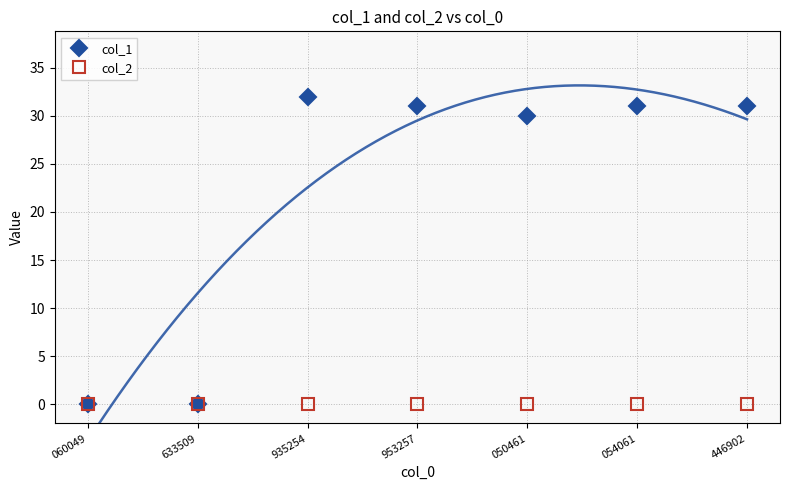

At how many categories does at least one series exceed 0?

5